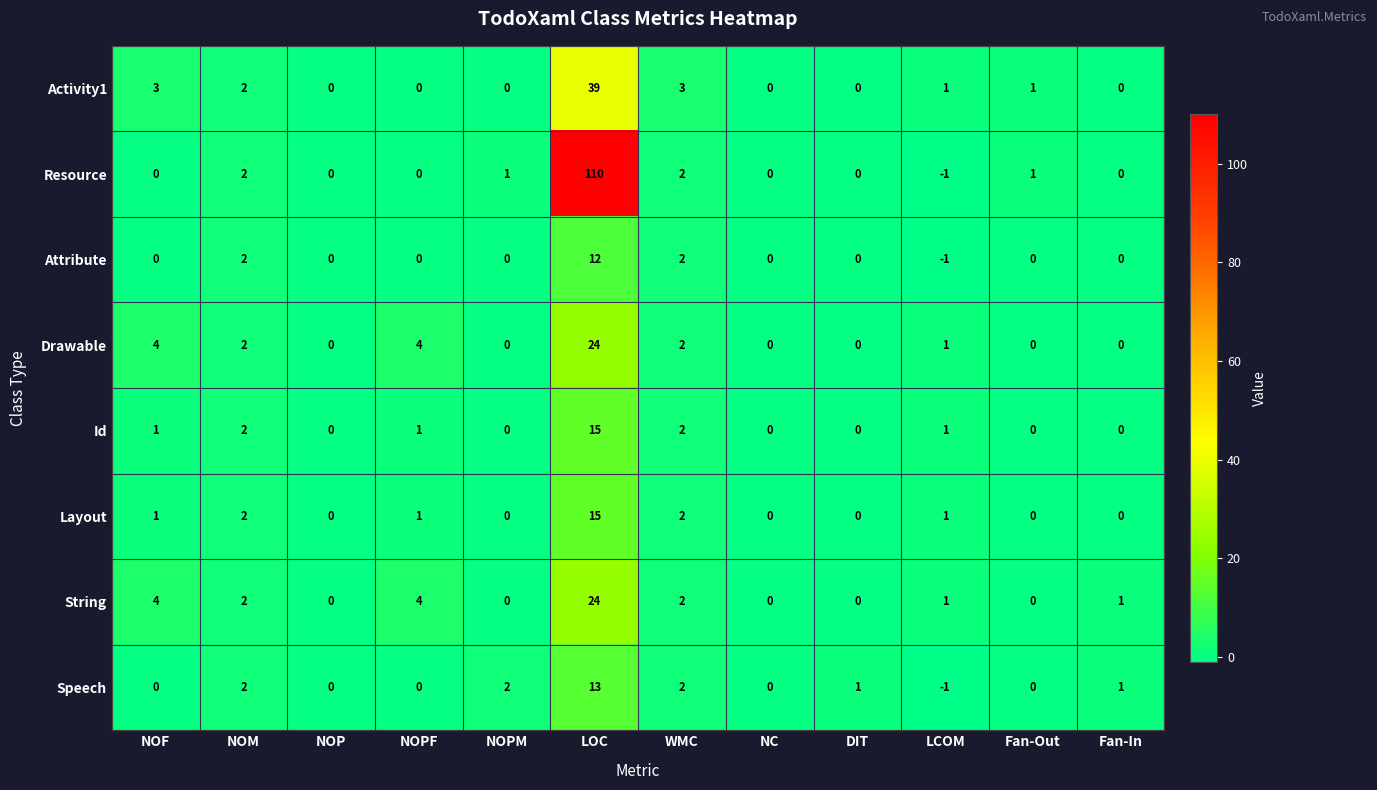

What is the sum of all Activity1 values?

49